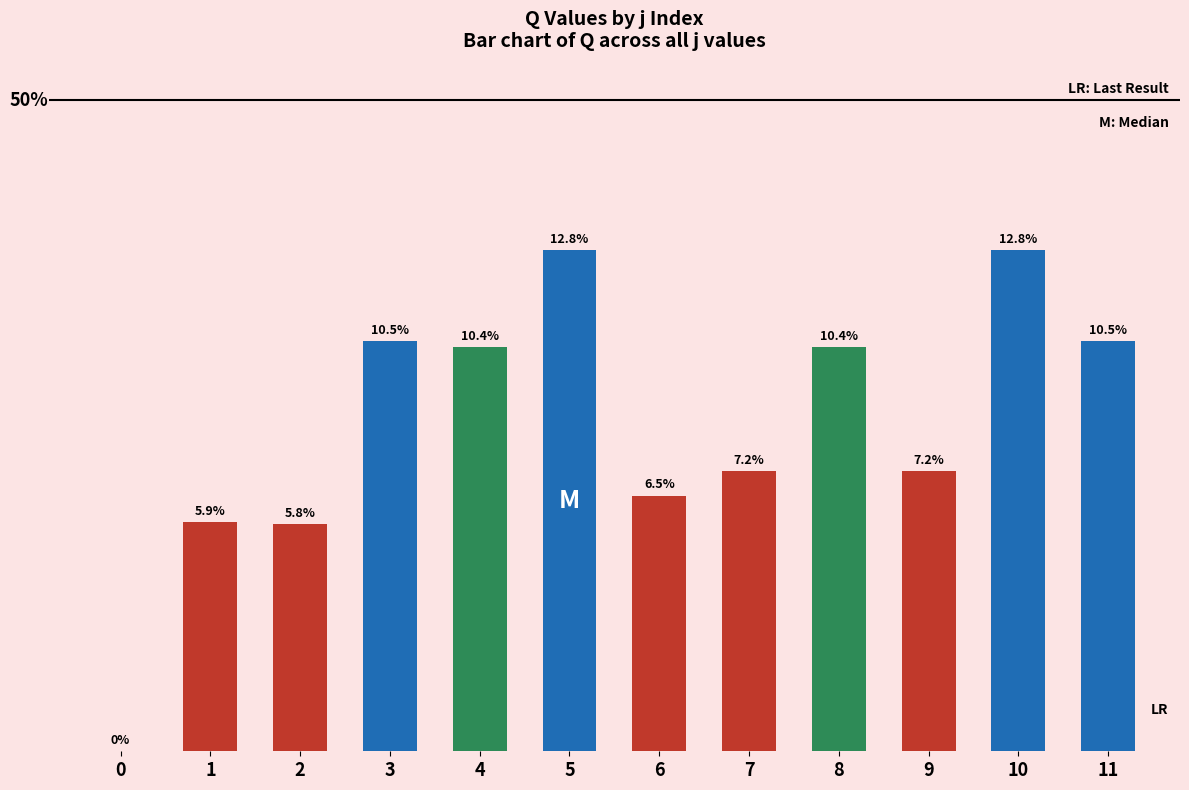

Are the bars horizontal?

No